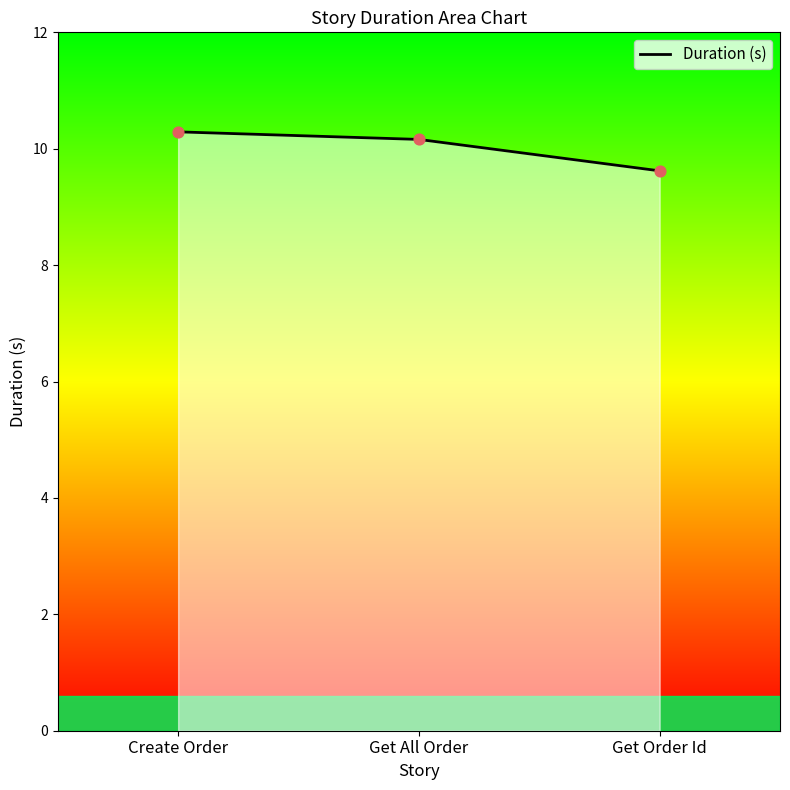

Which has a higher value, Get Order Id or Get All Order?

Get All Order